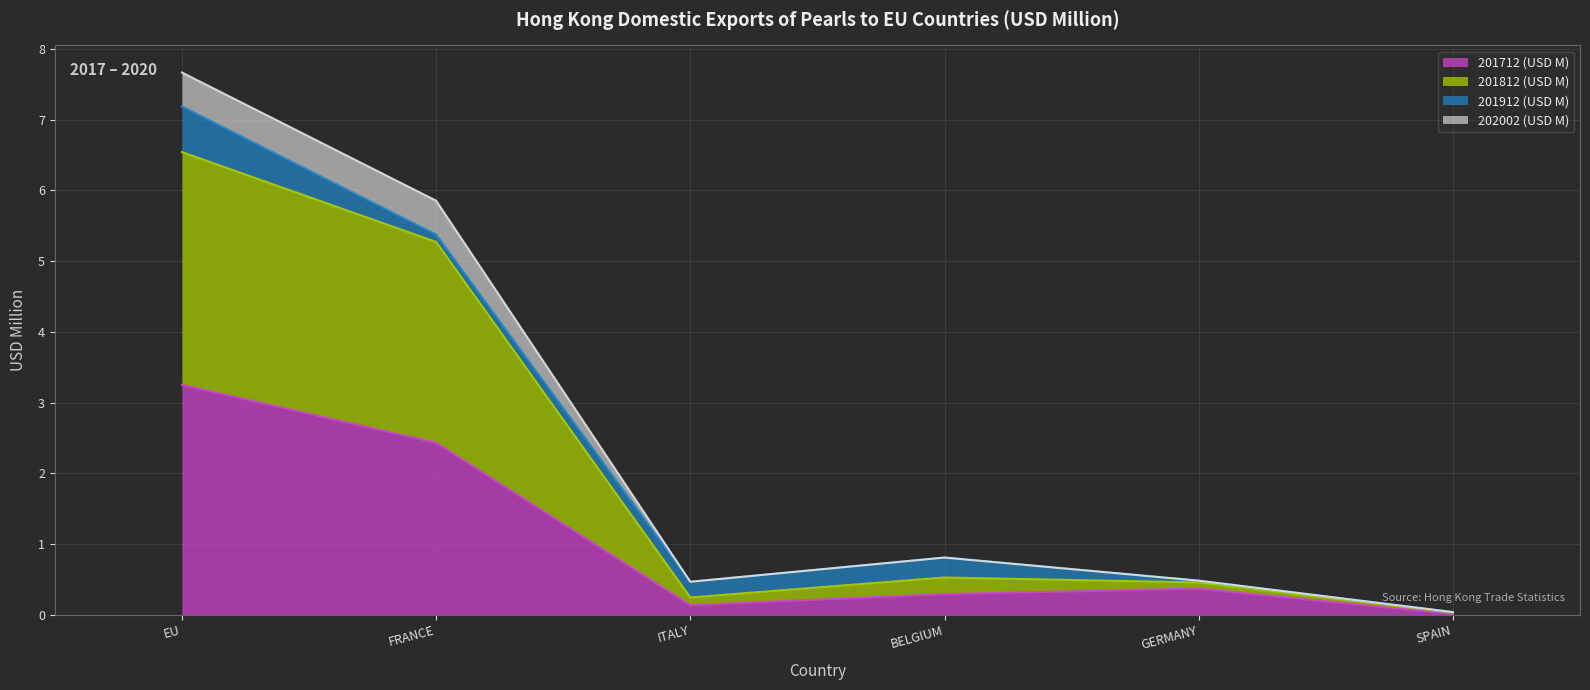

At which category is the sum across all series the highest?

EU